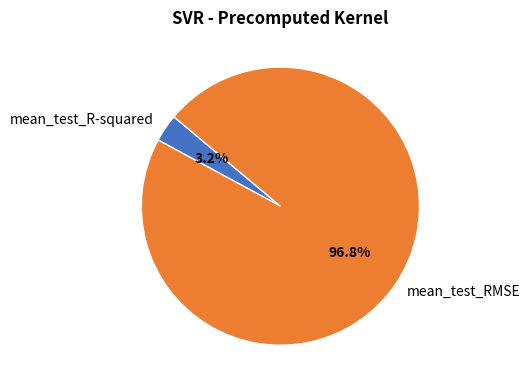

Which category accounts for the majority?

mean_test_RMSE